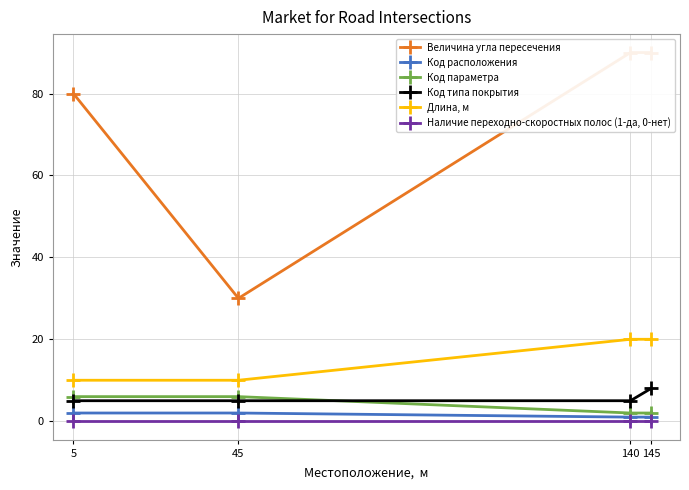

True or false: Код расположения has more than 1 interior local peaks.

False